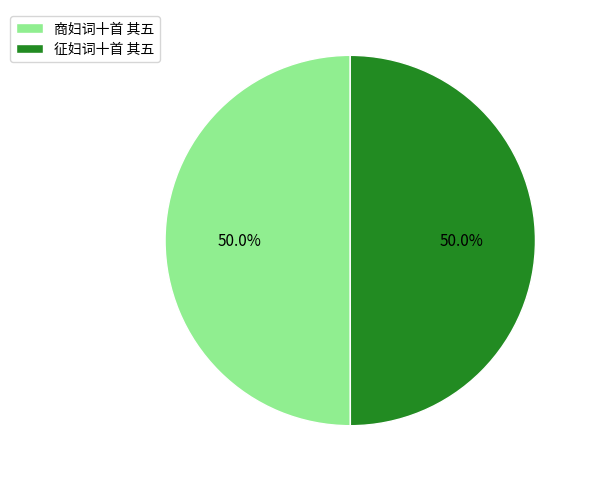

To the nearest percent, what is the combined percentage of 商妇词十首 其五 and 征妇词十首 其五?

100%